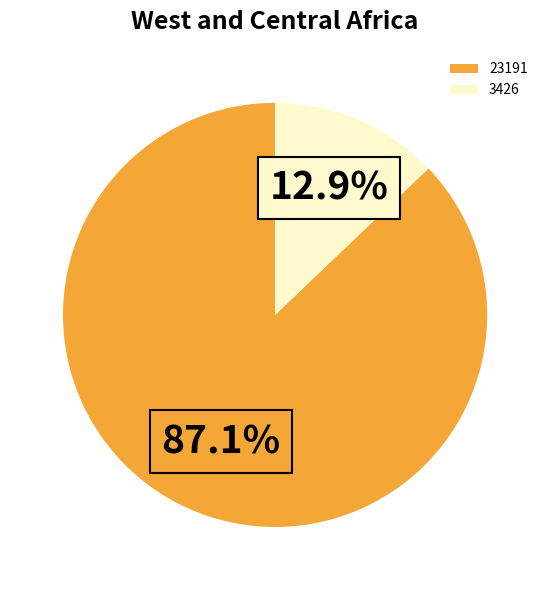

Count the number of slices in the pie.

2